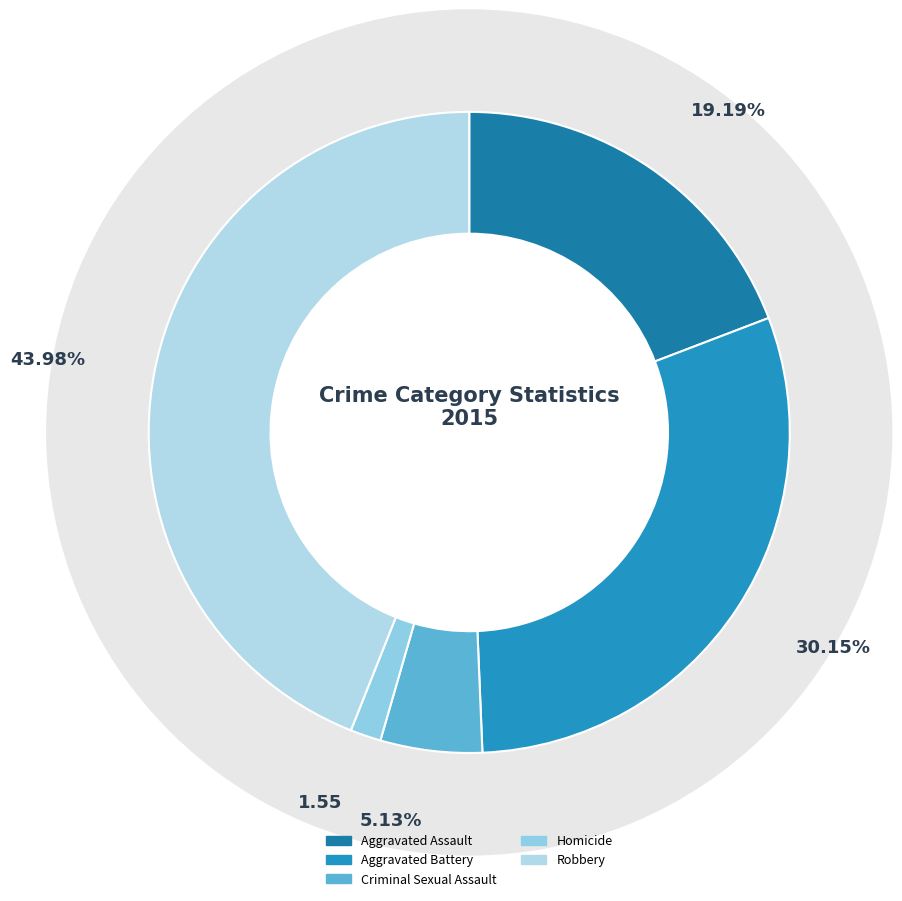

Count the number of slices in the pie.

5